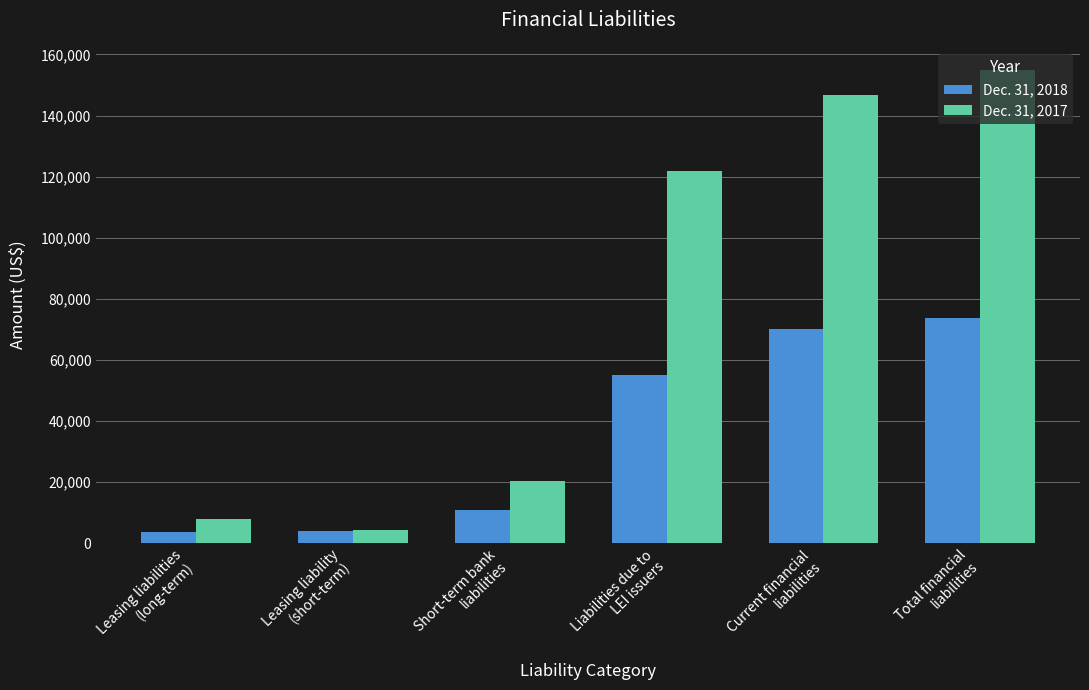

Where is Dec. 31, 2017 nearest to the value 79521?

Liabilities due to
LEI issuers